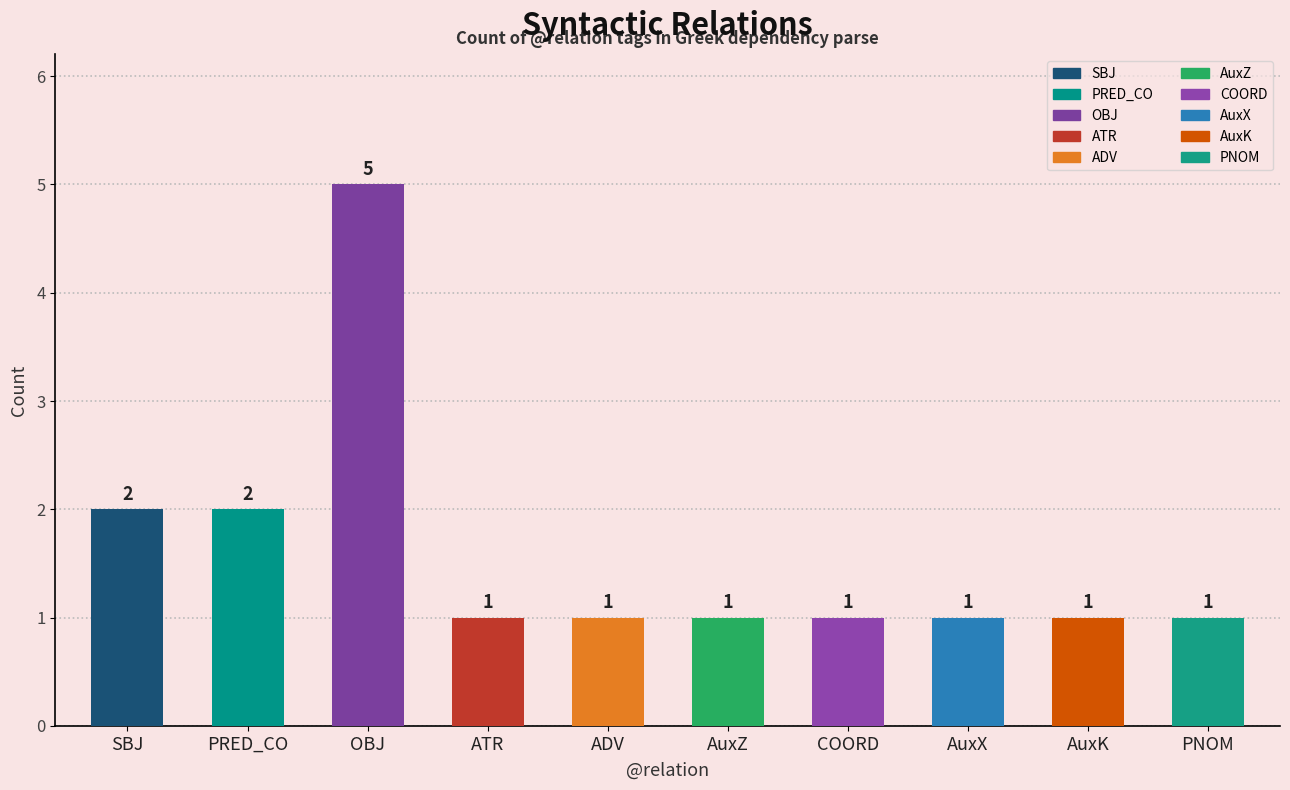

At which category does the chart reach its peak across all series?

OBJ